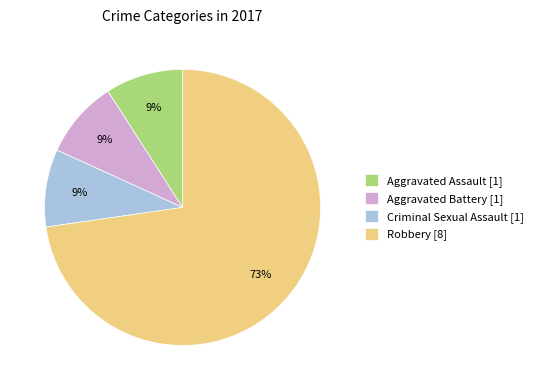

To the nearest percent, what portion does Criminal Sexual Assault [1] represent?

9%